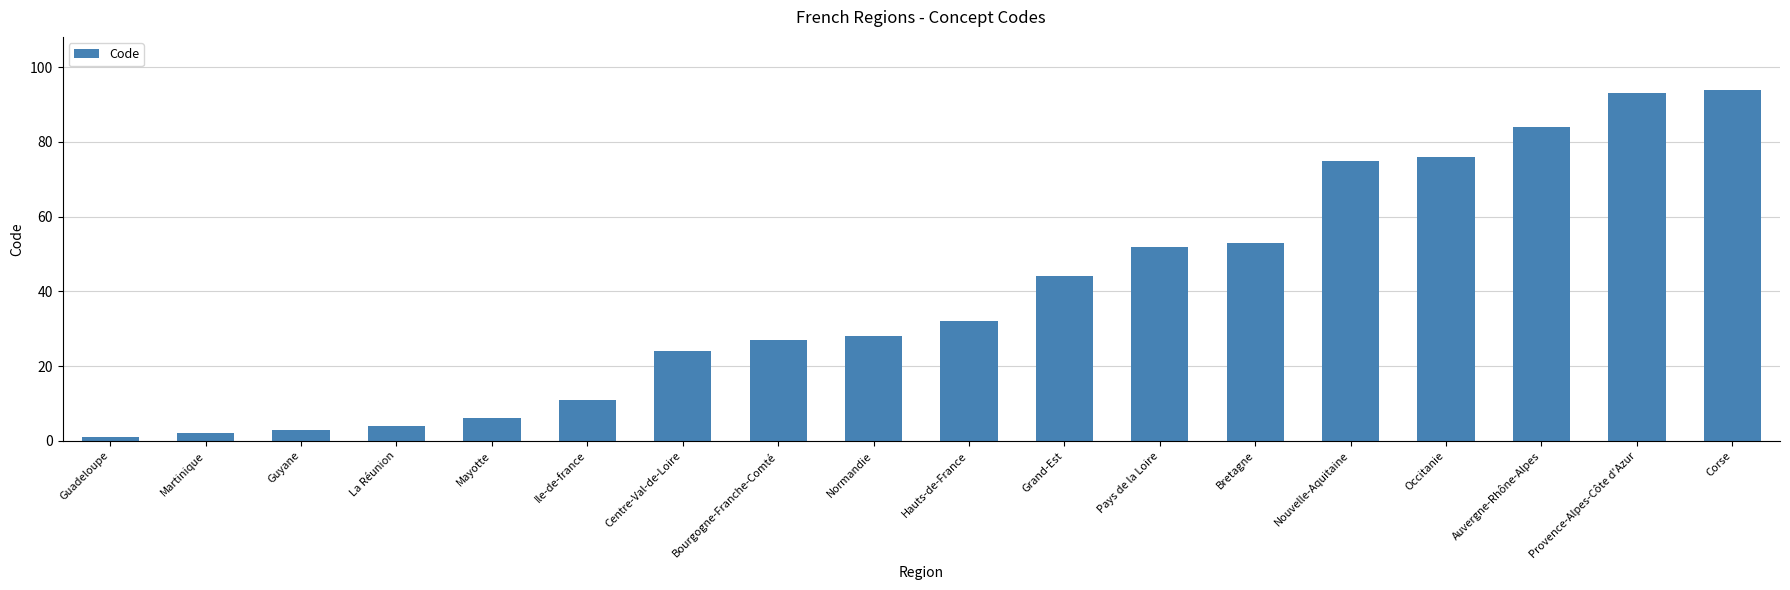

At which label is the value closest to 47?

Grand-Est